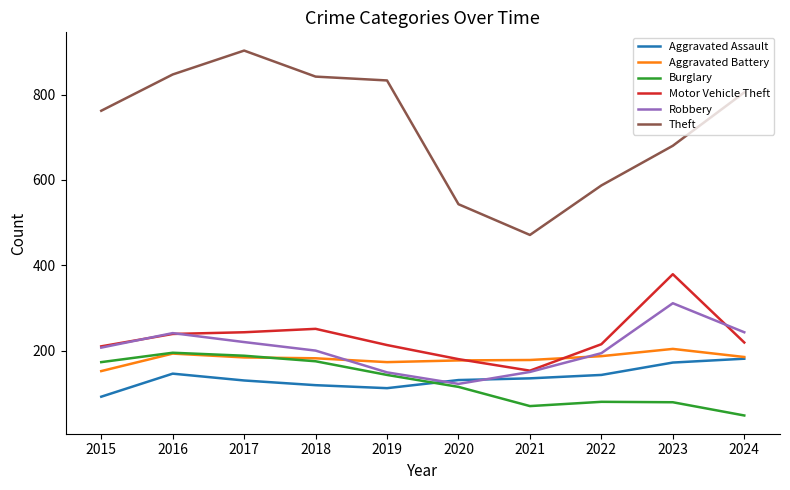

Is the value of Aggravated Battery at 2021 greater than the value of Aggravated Assault at 2018?

Yes